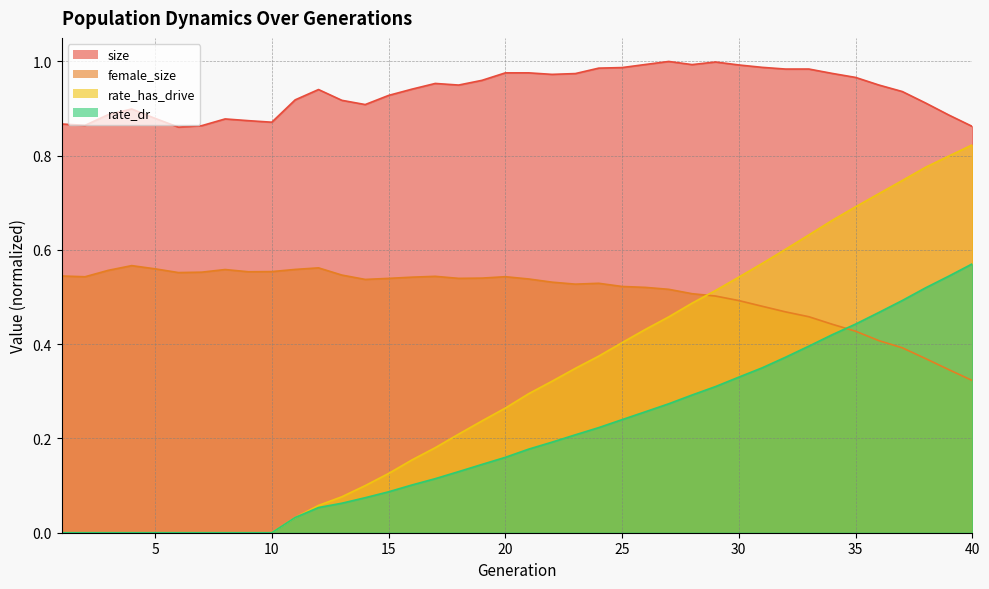

In female_size, how many points are higher than both neighbors (excluding endpoints)?

6